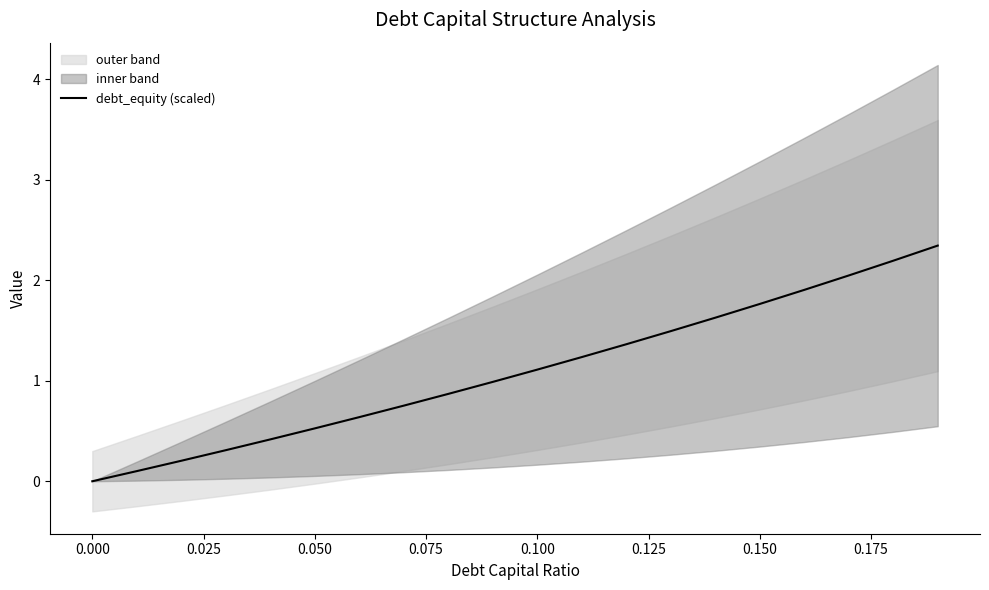

True or false: the data has more than 2 interior local peaks.

False